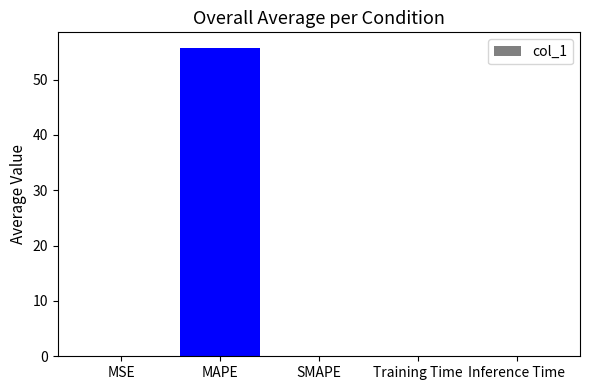

True or false: the data shows 0.0 at SMAPE.

True